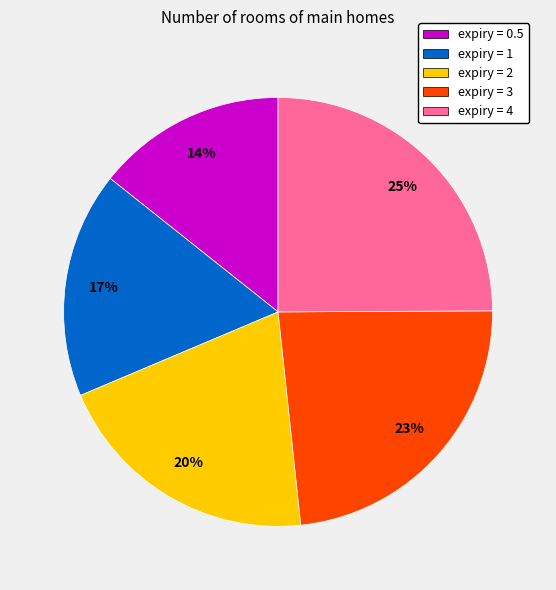

To the nearest percent, what is the combined percentage of expiry = 3 and expiry = 1?

40%